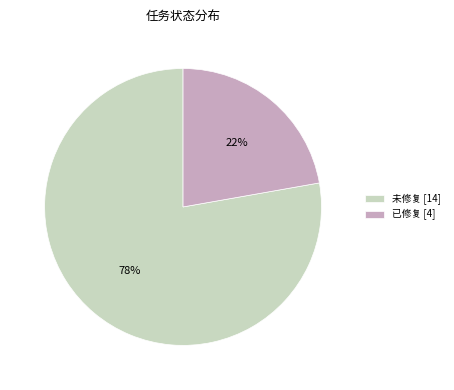

Which has a higher value, 已修复 [4] or 未修复 [14]?

未修复 [14]